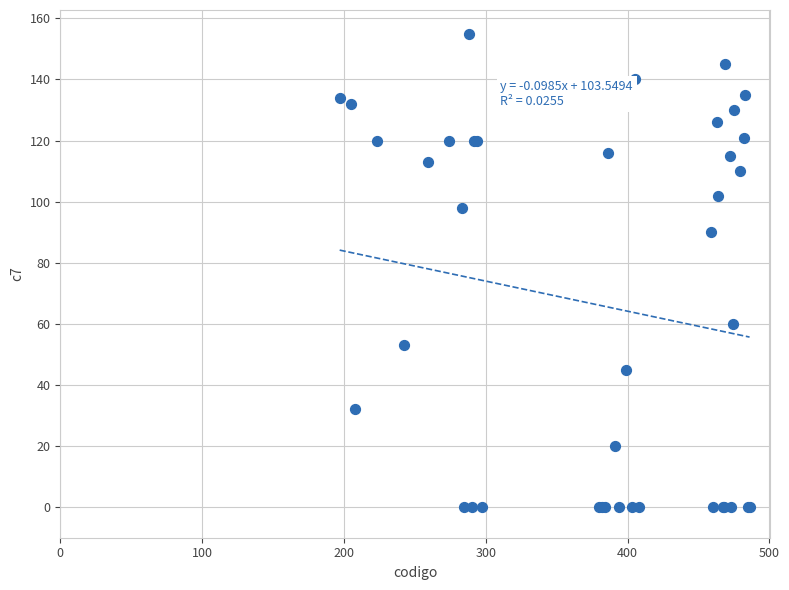

What Y value in the scatter plot is closest to 77?

90